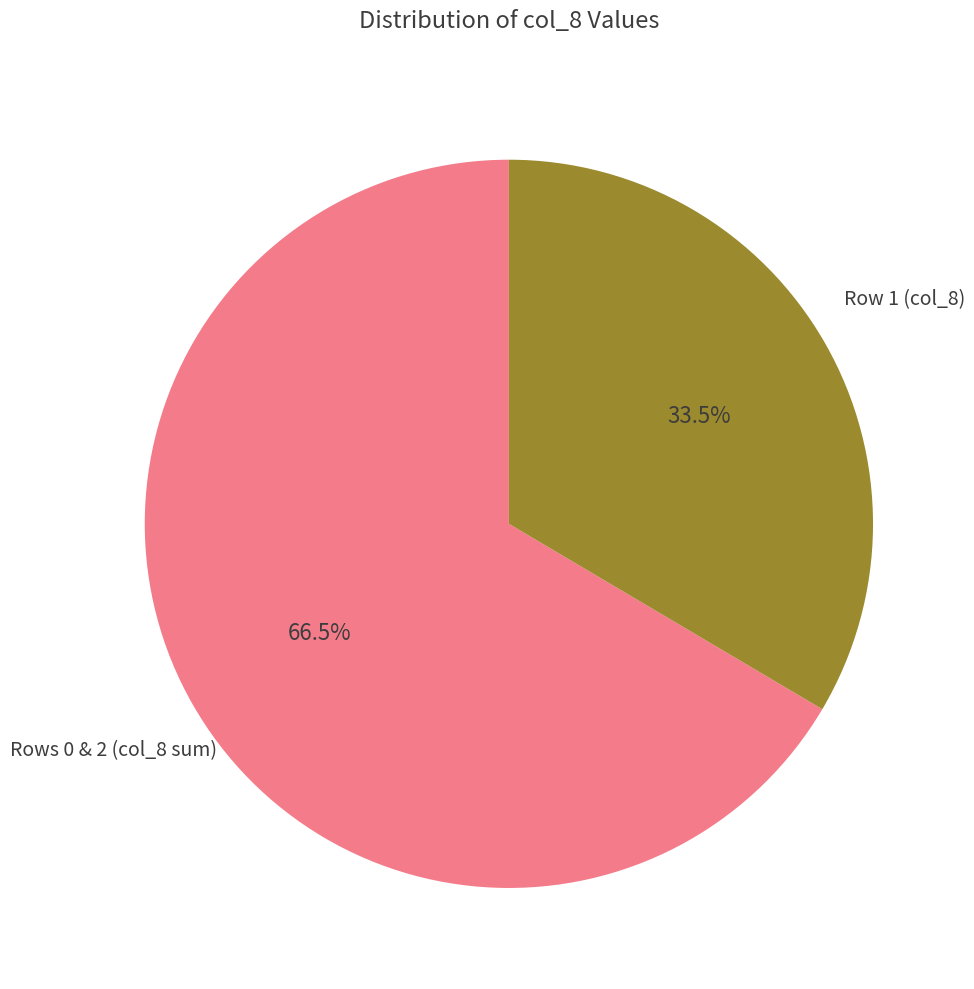

Does any single category account for the majority?

Yes